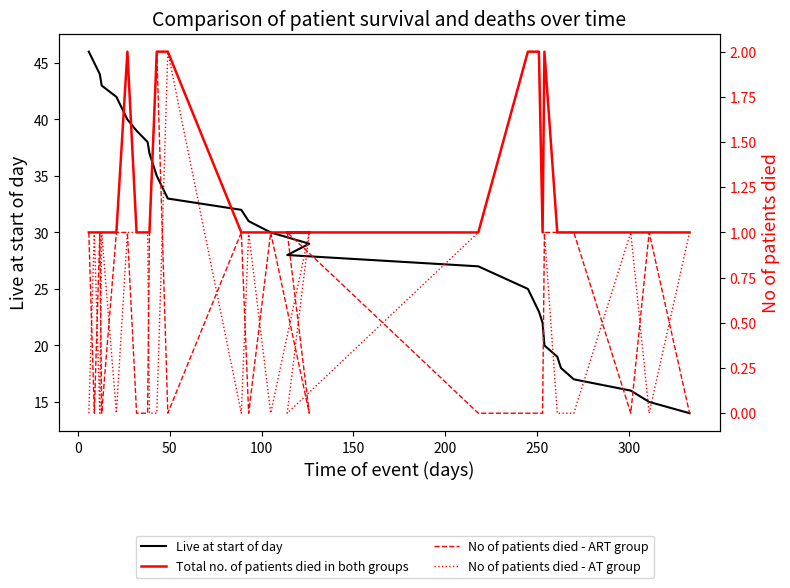

How many lines are shown in the chart?

4